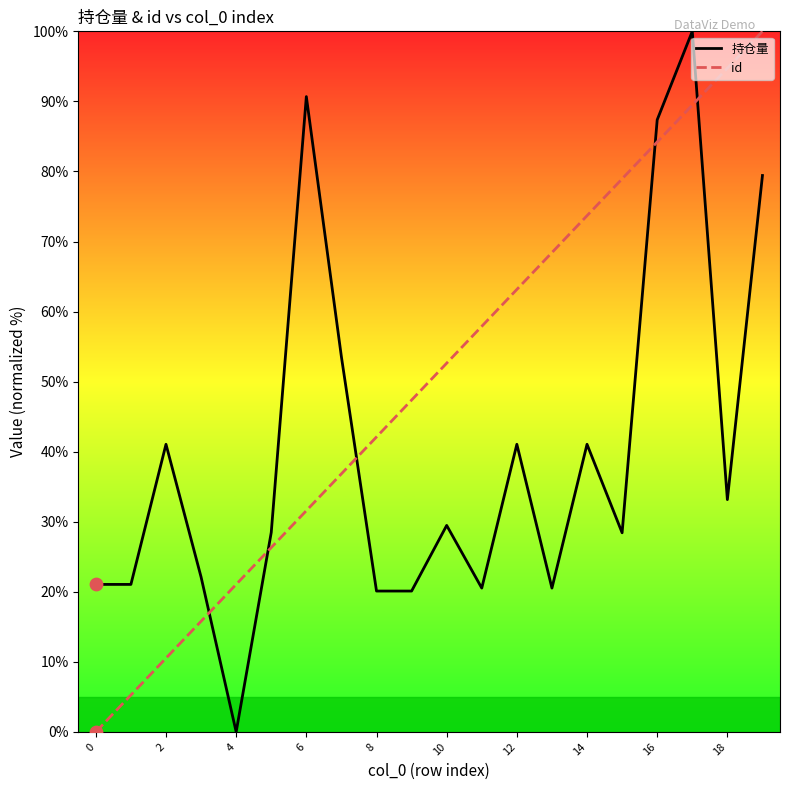

Which series has the largest total across all categories?

id